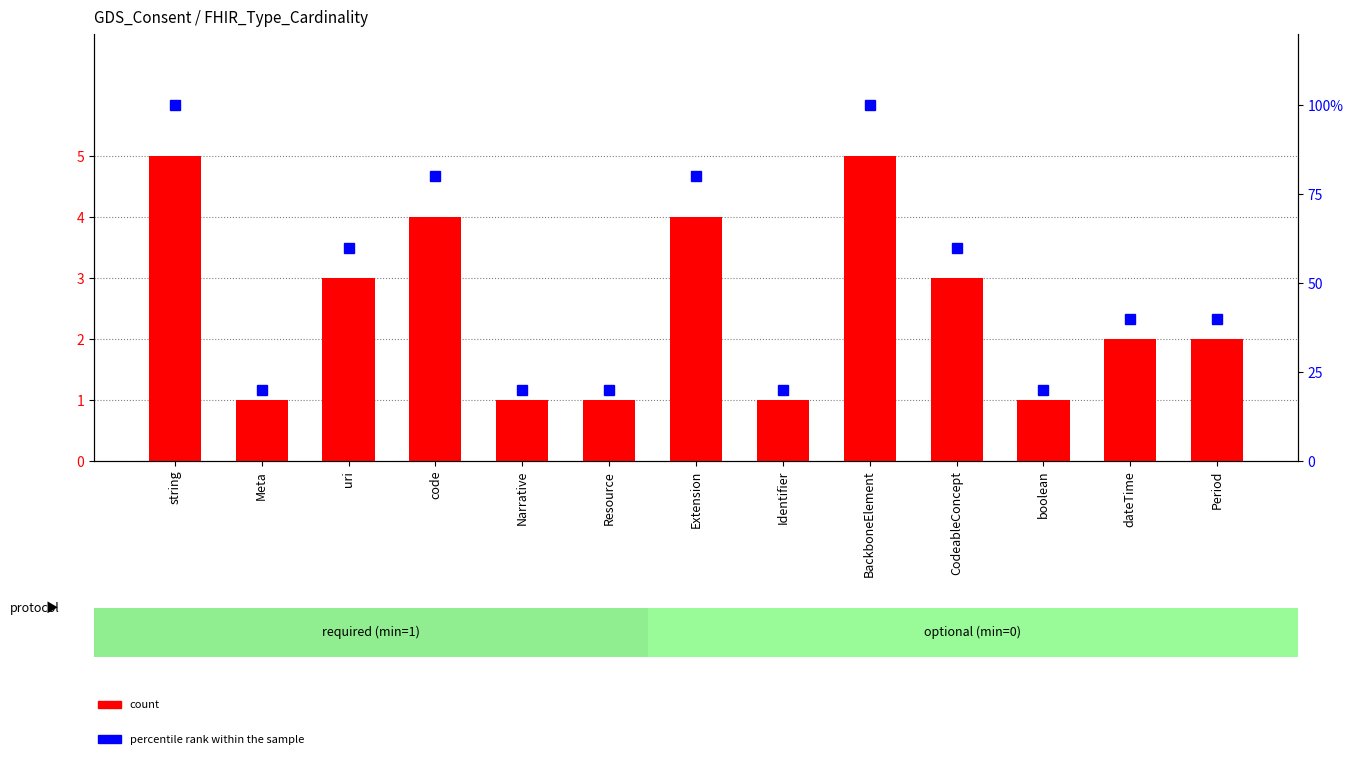

At which label is percentile rank within the sample closest to 60?

uri